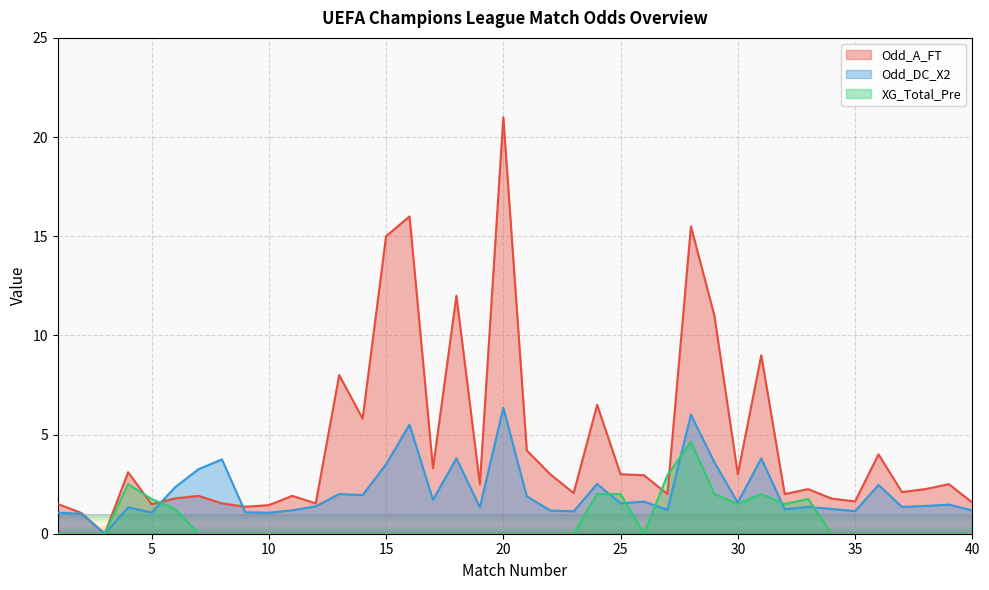

At which label does Odd_DC_X2 reach its peak?

20